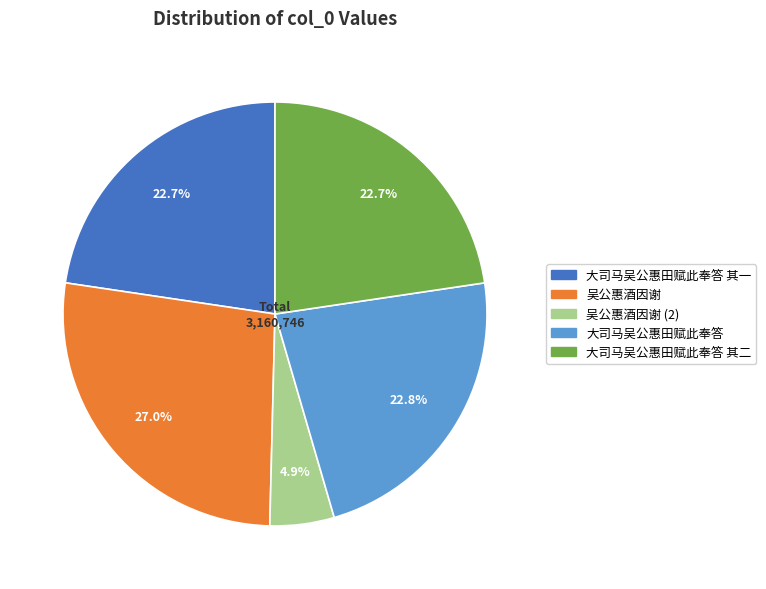

Is there a majority slice in this chart?

No